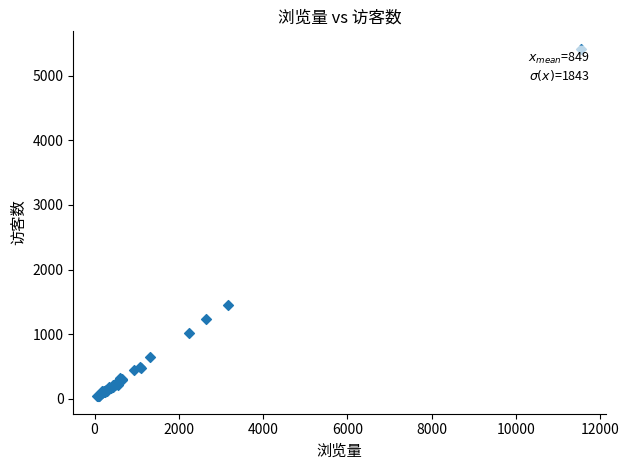

What Y value in the scatter plot is closest to 2727?

1454